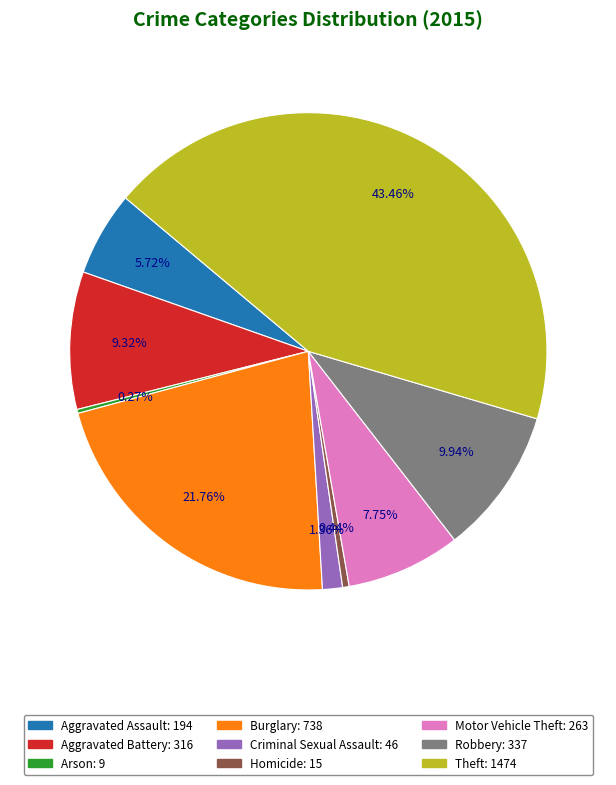

True or false: Burglary accounts for 22% of the total.

True